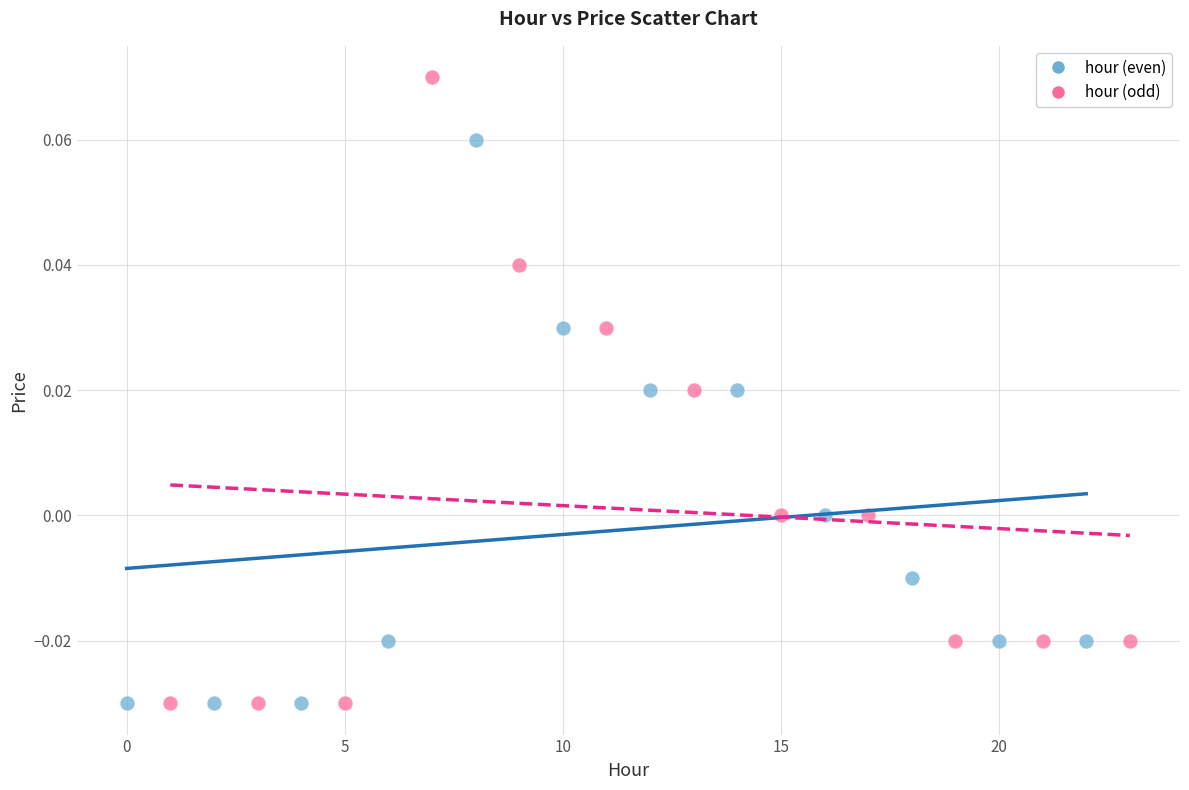

Which series reaches the maximum Y coordinate?

hour (odd)